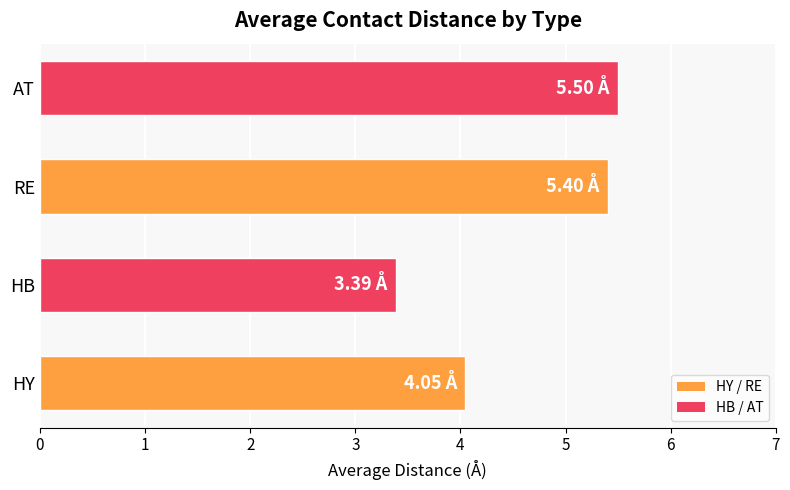

What is the difference between the second highest and second lowest values?

1.4